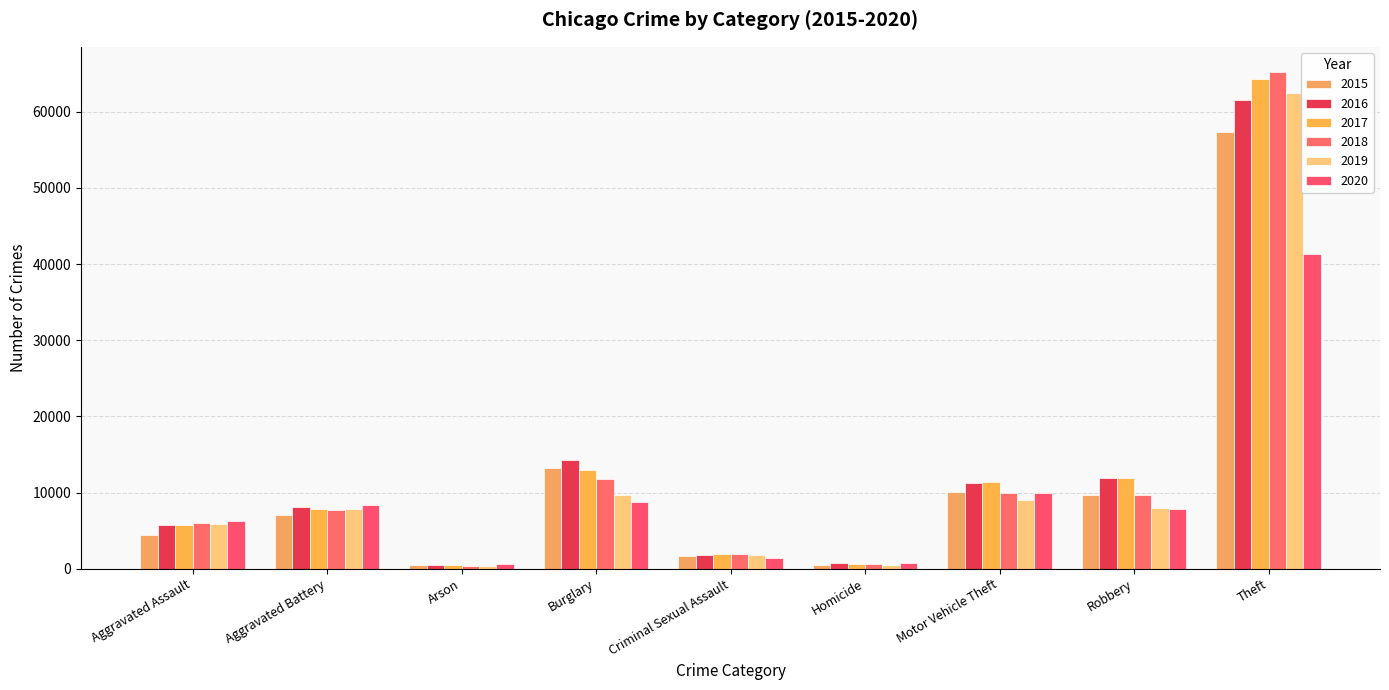

How many data points does each series have?

9